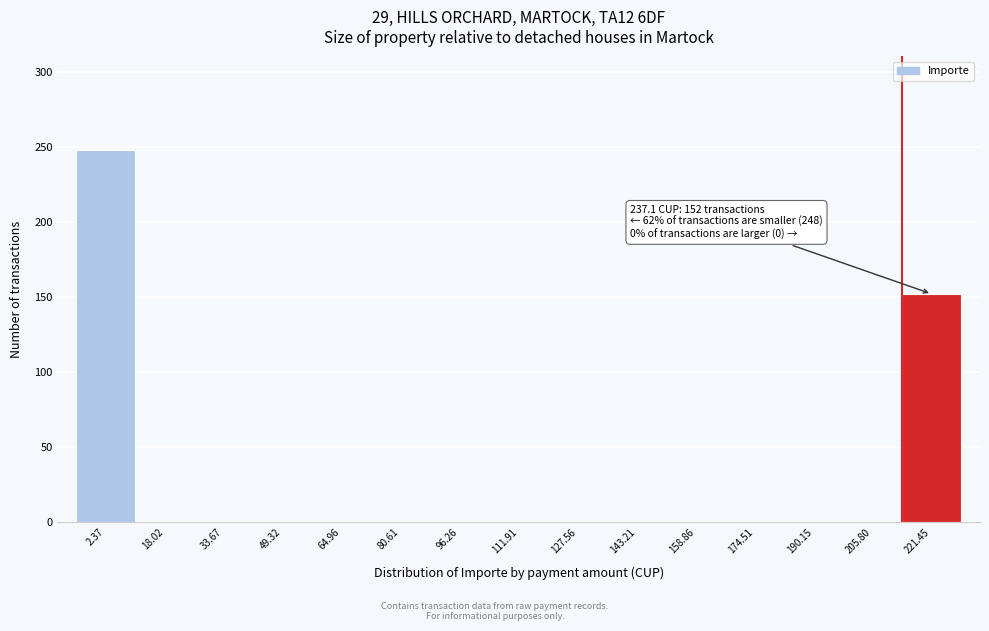

Reading right to left, extract all data points from this chart.

221.45=152	205.80=0	190.15=0	174.51=0	158.86=0	143.21=0	127.56=0	111.91=0	96.26=0	80.61=0	64.96=0	49.32=0	33.67=0	18.02=0	2.37=248